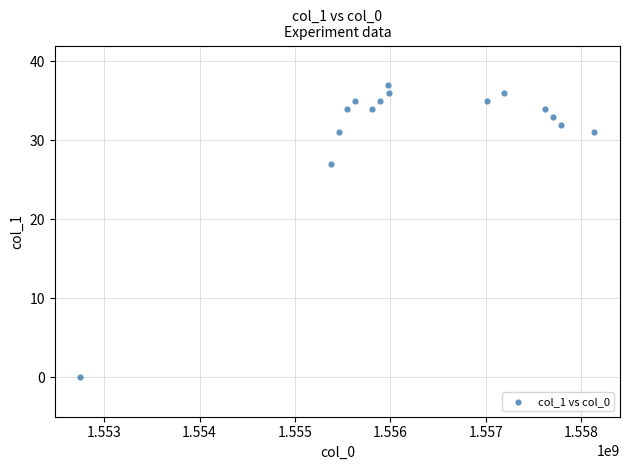

What is the range of Y values (max minus min)?

37